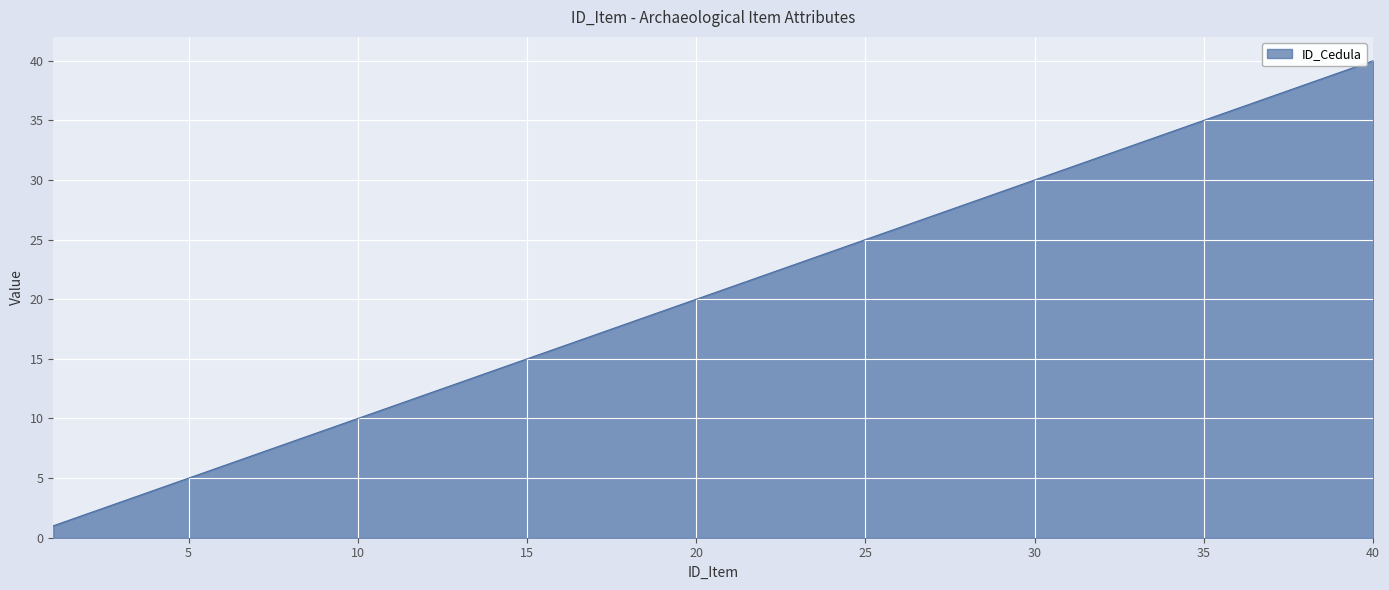

What is the greatest value displayed?

40